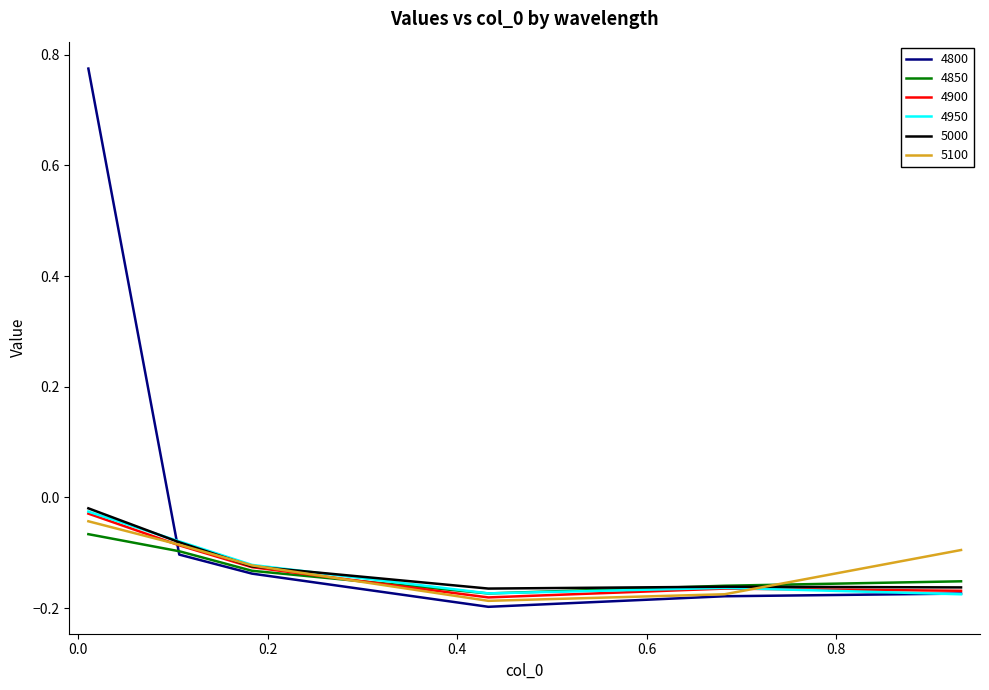

How many interior local valleys does the 5100 series have?

1